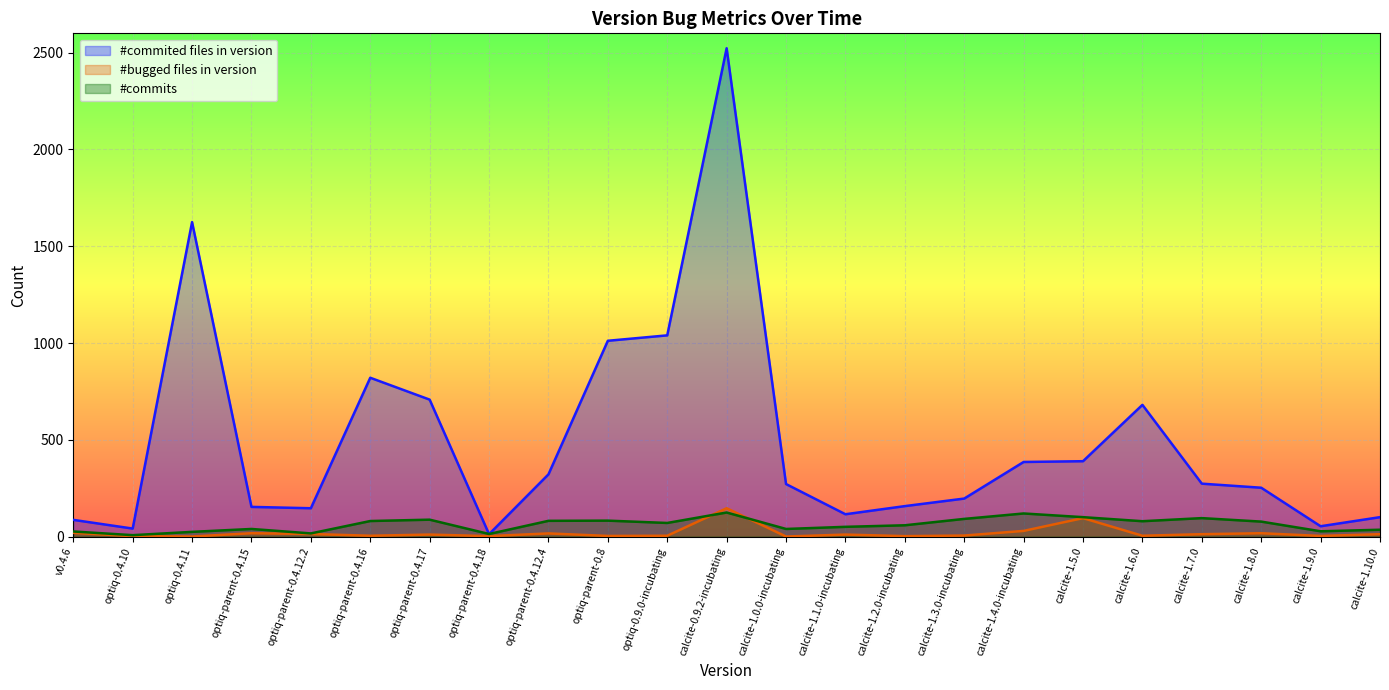

Rank the categories by #bugged files in version value from lowest to highest.

optiq-0.4.11, calcite-1.0.0-incubating, optiq-0.4.10, optiq-parent-0.4.18, calcite-1.2.0-incubating, optiq-parent-0.8, calcite-1.9.0, optiq-parent-0.4.16, optiq-0.9.0-incubating, calcite-1.6.0, calcite-1.3.0-incubating, optiq-parent-0.4.17, calcite-1.1.0-incubating, calcite-1.7.0, calcite-1.10.0, optiq-parent-0.4.12.2, optiq-parent-0.4.12.4, optiq-parent-0.4.15, calcite-1.8.0, v0.4.6, calcite-1.4.0-incubating, calcite-1.5.0, calcite-0.9.2-incubating